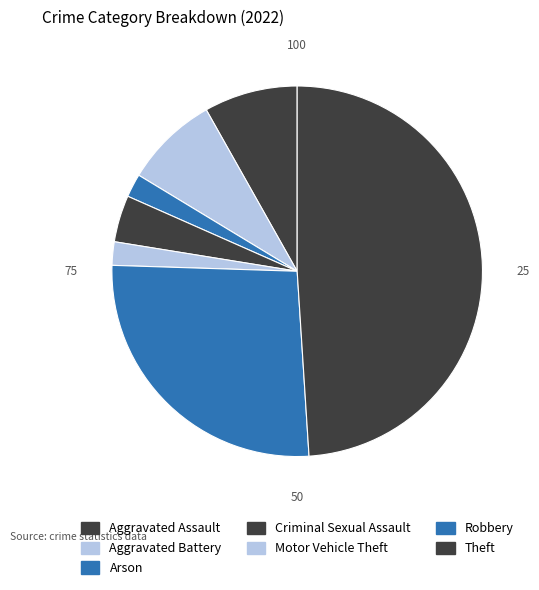

Is there any slice that represents more than half of the pie?

No